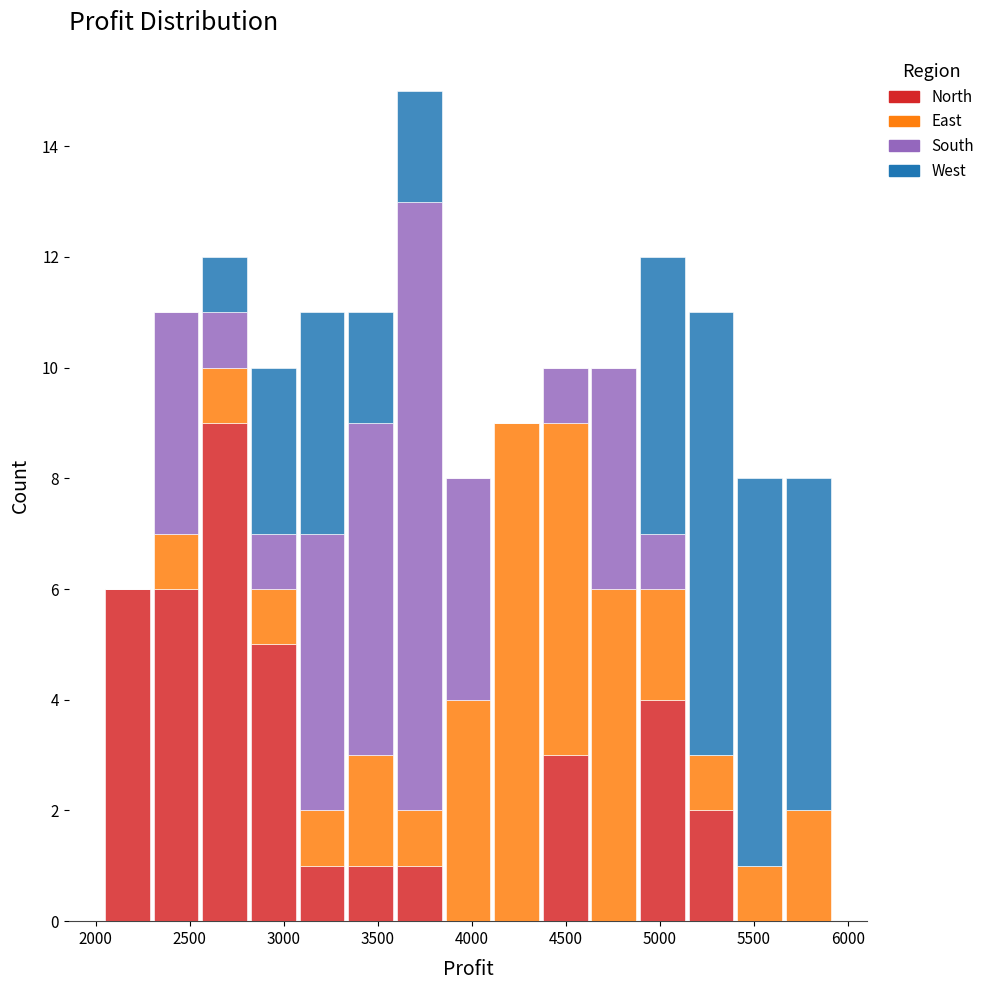

Reading left to right, list every stacked bar in this chart as the range it spans on the x-axis followed by its total height. Neither the bar edges nor the heights are printed on the chart, so give them approximately, as read against the axes.

2050 to 2300: 6
2300 to 2550: 11
2550 to 2800: 12
2800 to 3050: 10
3050 to 3350: 11
3350 to 3600: 11
3600 to 3850: 15
3850 to 4100: 8
4100 to 4350: 9
4350 to 4650: 10
4650 to 4900: 10
4900 to 5150: 12
5150 to 5400: 11
5400 to 5650: 8
5650 to 5900: 8